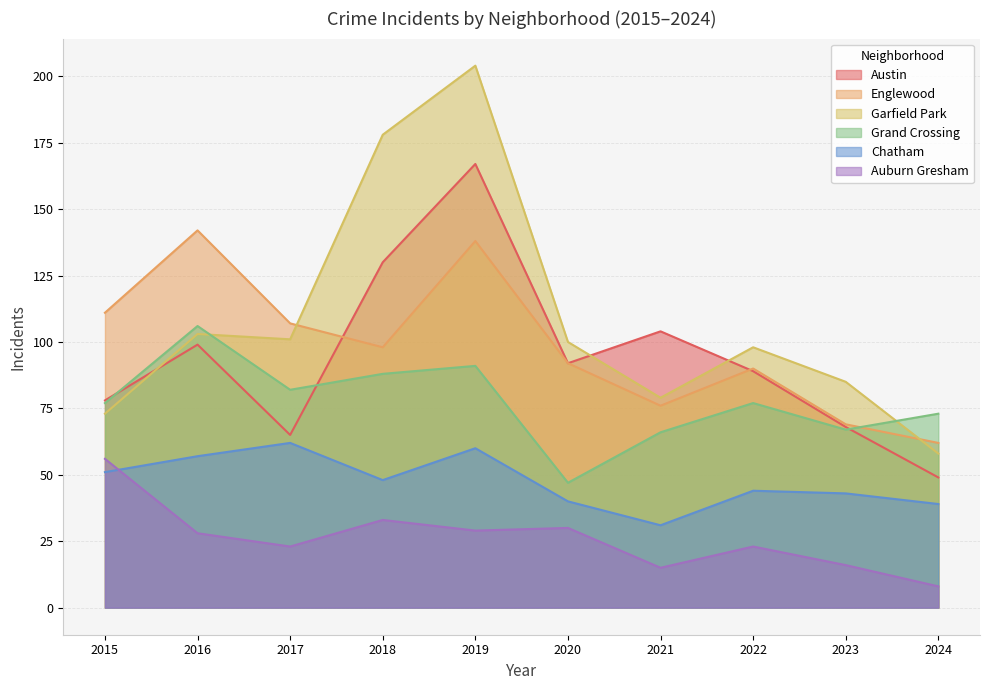

Which category has the lowest value in the Auburn Gresham series?

2024